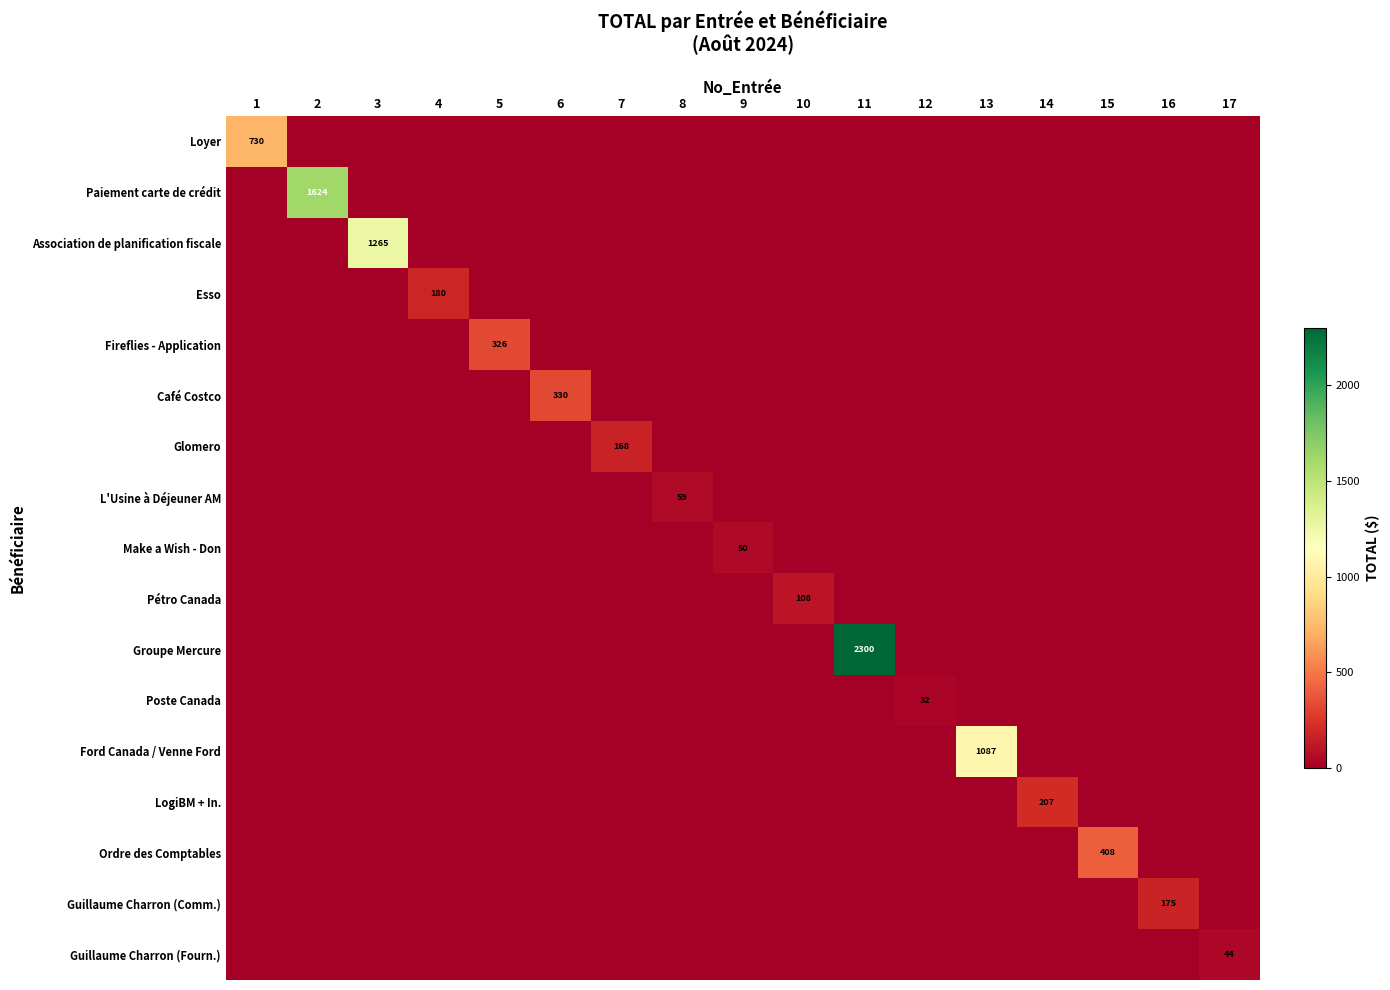

List the series in order of their peak value, lowest first.

Poste Canada, Guillaume Charron (Fourn.), Make a Wish - Don, L'Usine à Déjeuner AM, Pétro Canada, Glomero, Guillaume Charron (Comm.), Esso, LogiBM + In., Fireflies - Application, Café Costco, Ordre des Comptables, Loyer, Ford Canada / Venne Ford, Association de planification fiscale, Paiement carte de crédit, Groupe Mercure